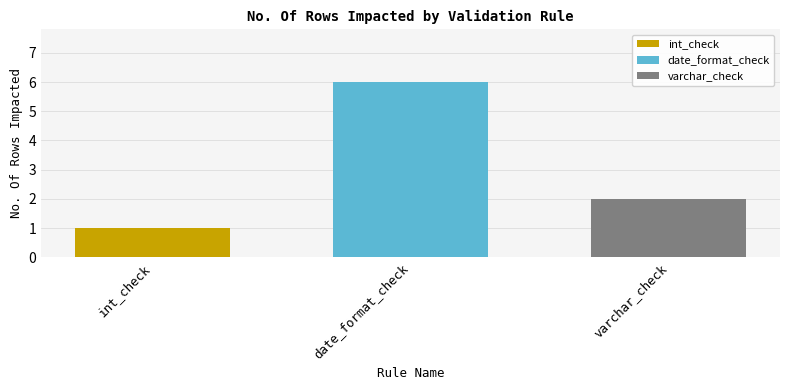

What is the difference between the highest and lowest values at date_format_check?

5